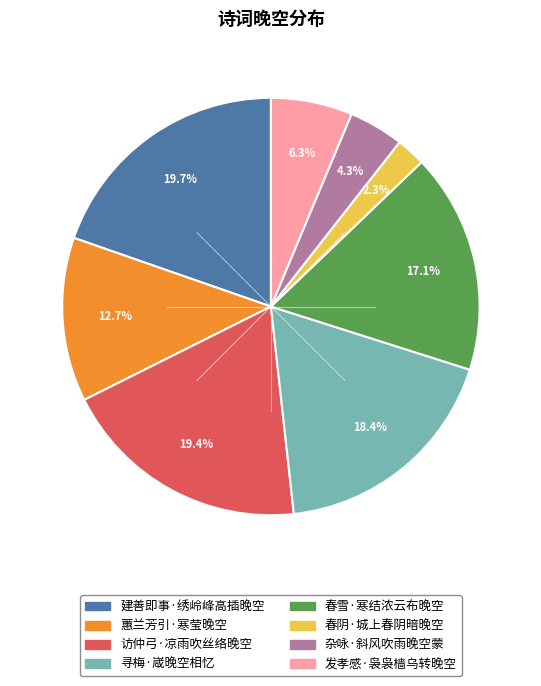

To the nearest percent, what is the difference between the 访仲弓·凉雨吹丝络晚空 and 杂咏·斜风吹雨晚空蒙 slice percentages?

15%